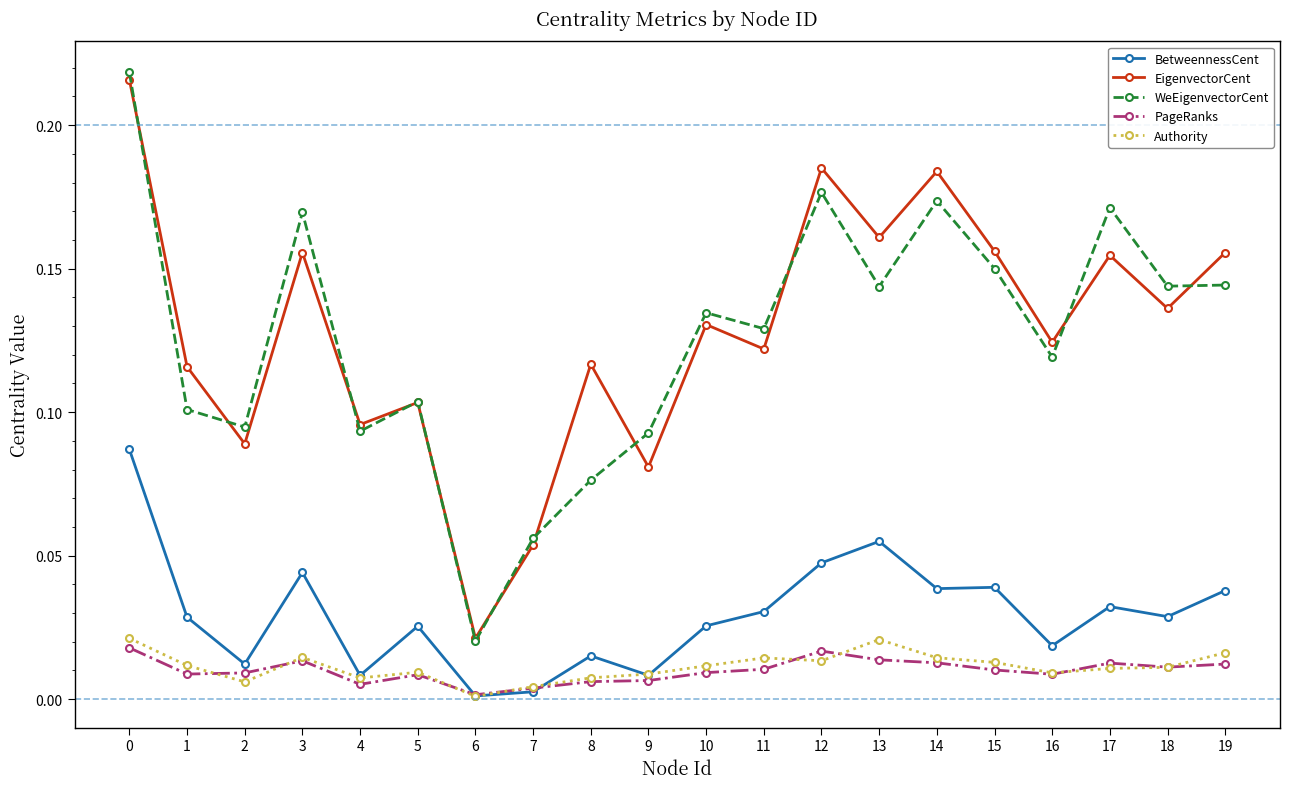

True or false: BetweennessCent has more than 1 interior local peaks.

True